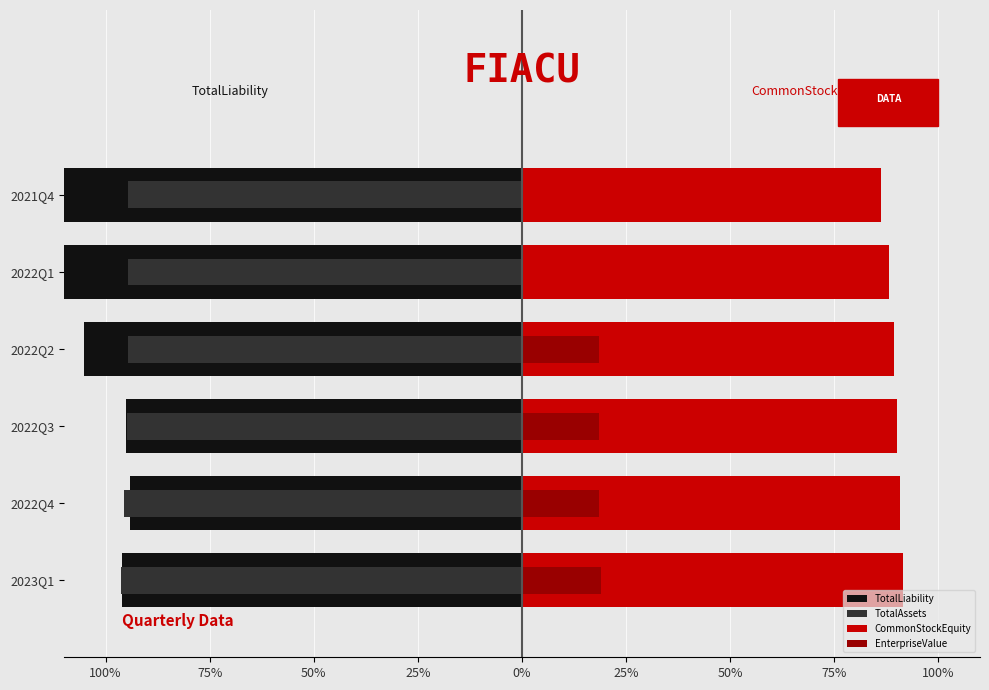

Is it true that EnterpriseValue equals 0.1 at 2022Q4?

True